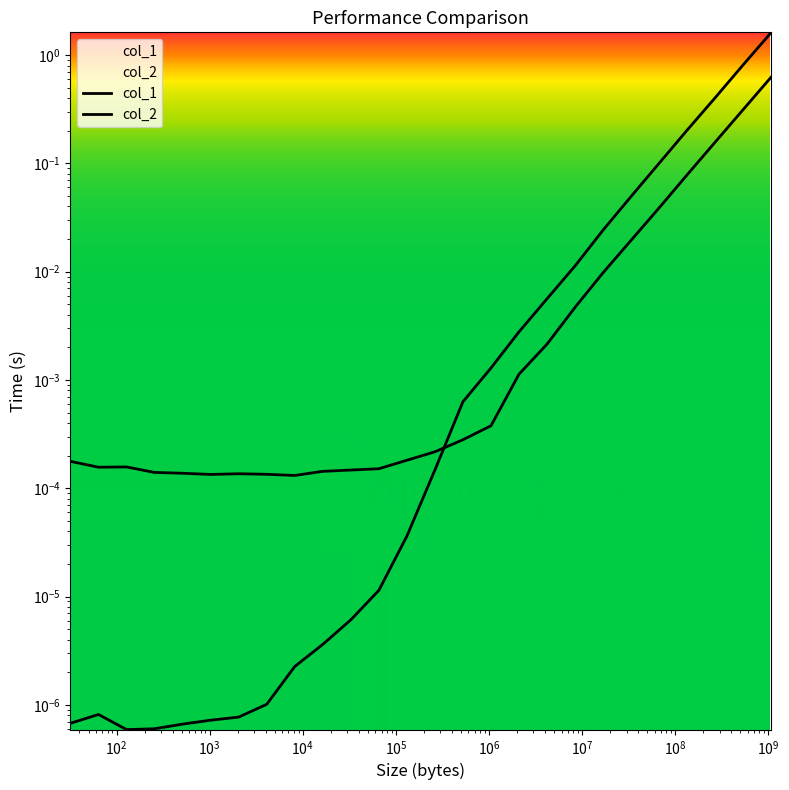

True or false: col_2 has a value of 0.0 at 18.

False